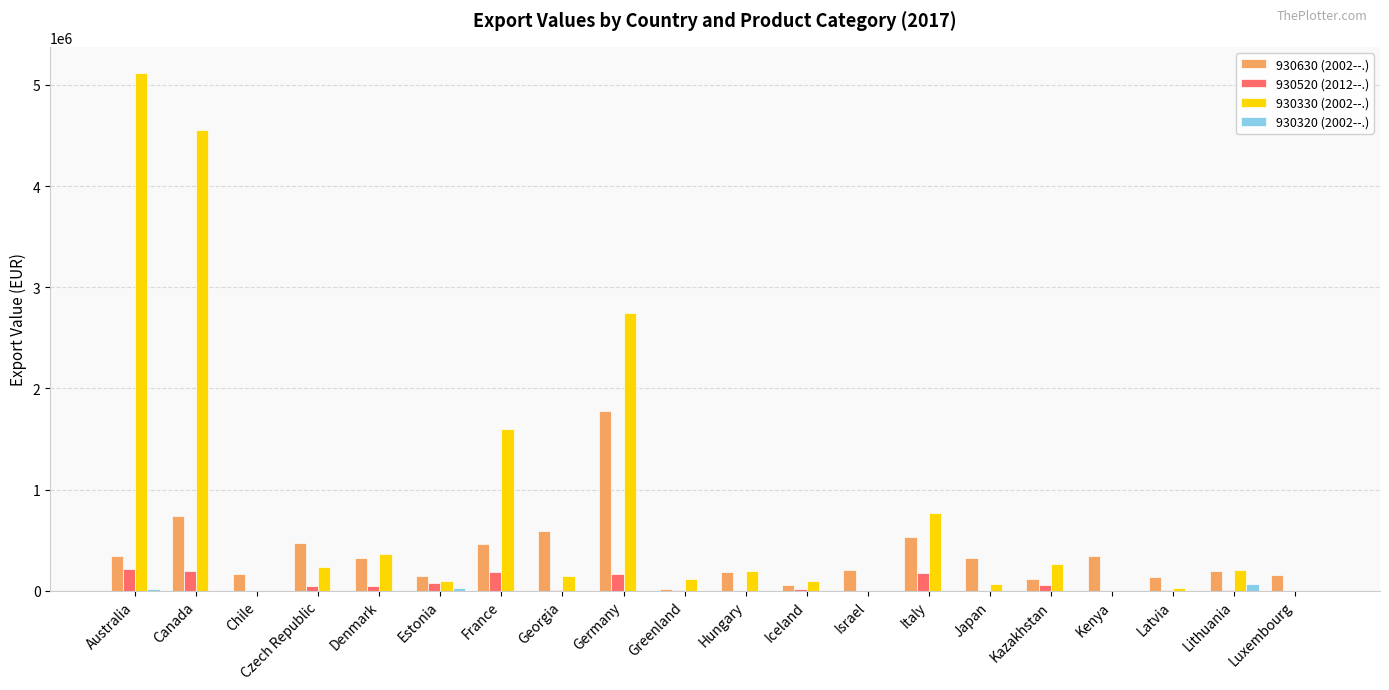

At which category does the chart reach its peak across all series?

Australia